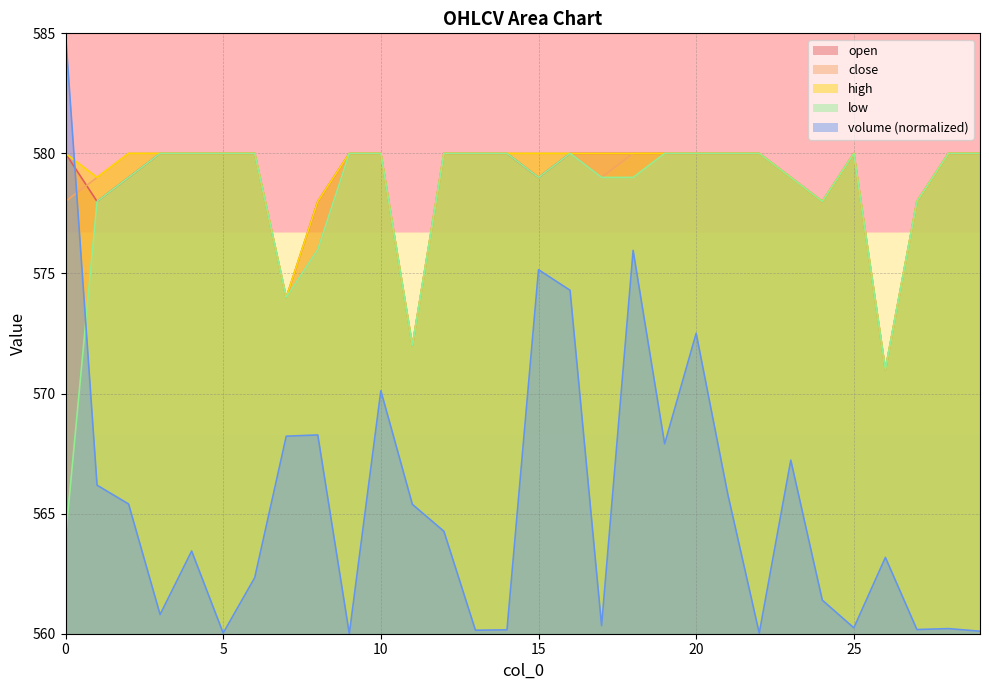

Reading left to right, list all the values displayed in this chart.

volume: 585.0	566.2	565.4	560.8	563.4	560.0	562.3	568.2	568.3	560.0	570.1	565.4	564.3	560.1	560.2	575.2	574.3	560.3	576.0	567.9	572.5	565.8	560.0	567.2	561.4	560.2	563.2	560.2	560.2	560.1
open: 580.0	578.0	579.0	580.0	580.0	580.0	580.0	574.0	578.0	580.0	580.0	572.0	580.0	580.0	580.0	579.0	580.0	580.0	580.0	580.0	580.0	580.0	580.0	579.0	578.0	580.0	571.0	578.0	580.0	580.0
close: 578.0	579.0	580.0	580.0	580.0	580.0	580.0	574.0	576.0	580.0	580.0	572.0	580.0	580.0	580.0	580.0	580.0	579.0	580.0	580.0	580.0	580.0	580.0	579.0	578.0	580.0	571.0	578.0	580.0	580.0
high: 580.0	579.0	580.0	580.0	580.0	580.0	580.0	574.0	578.0	580.0	580.0	572.0	580.0	580.0	580.0	580.0	580.0	580.0	580.0	580.0	580.0	580.0	580.0	579.0	578.0	580.0	571.0	578.0	580.0	580.0
low: 564.0	578.0	579.0	580.0	580.0	580.0	580.0	574.0	576.0	580.0	580.0	572.0	580.0	580.0	580.0	579.0	580.0	579.0	579.0	580.0	580.0	580.0	580.0	579.0	578.0	580.0	571.0	578.0	580.0	580.0